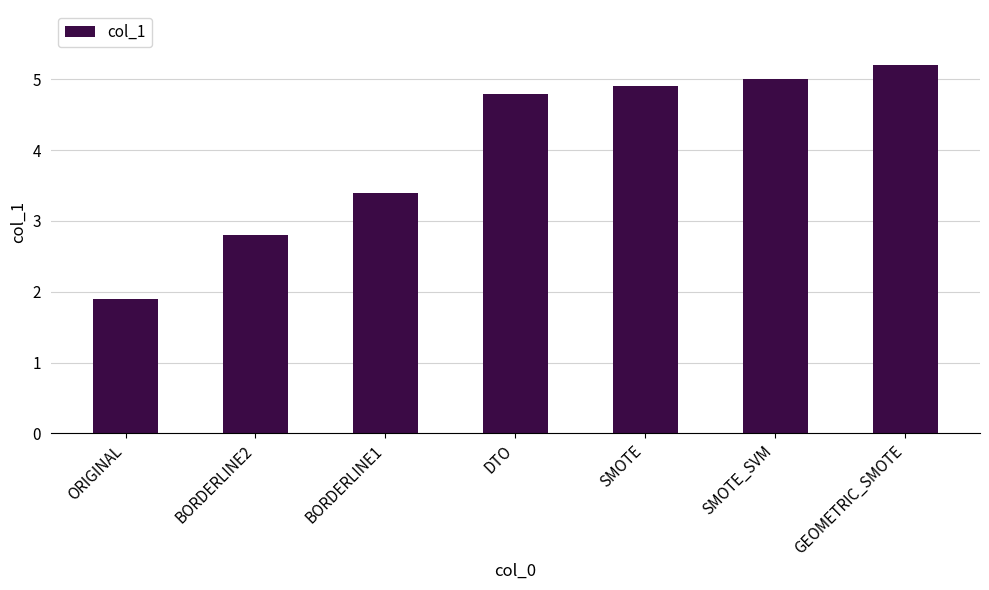

What is the smallest value displayed?

1.9